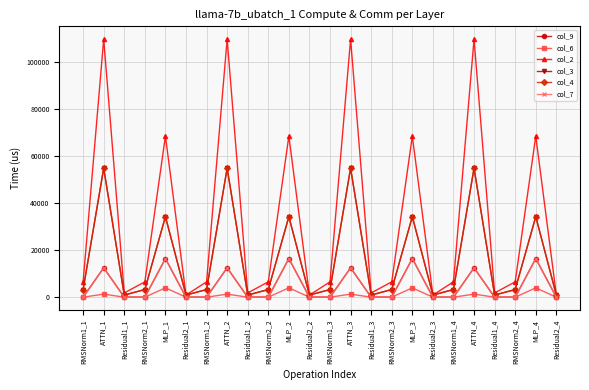

Reading left to right, what are all the values shown in this chart?

col_9: 0.0	12474.7	0.0	0.0	16404.2	0.0	0.0	12474.7	0.0	0.0	16404.2	0.0	0.0	12474.7	0.0	0.0	16404.2	0.0	0.0	12474.7	0.0	0.0	16404.2	0.0
col_6: 0.0	1309.2	0.0	0.0	3974.9	0.0	0.0	1309.2	0.0	0.0	3974.9	0.0	0.0	1309.2	0.0	0.0	3974.9	0.0	0.0	1309.2	0.0	0.0	3974.9	0.0
col_2: 6514.6	109491.1	1808.0	6514.6	68372.8	904.0	6514.6	109491.1	1808.0	6514.6	68372.8	904.0	6514.6	109491.1	1808.0	6514.6	68372.8	904.0	6514.6	109491.1	1808.0	6514.6	68372.8	904.0
col_3: 3257.3	54745.6	904.0	3257.3	34186.4	904.0	3257.3	54745.6	904.0	3257.3	34186.4	904.0	3257.3	54745.6	904.0	3257.3	34186.4	904.0	3257.3	54745.6	904.0	3257.3	34186.4	904.0
col_4: 3257.3	54745.6	904.0	3257.3	34186.4	904.0	3257.3	54745.6	904.0	3257.3	34186.4	904.0	3257.3	54745.6	904.0	3257.3	34186.4	904.0	3257.3	54745.6	904.0	3257.3	34186.4	904.0
col_7: 0.0	12474.7	0.0	0.0	16404.2	0.0	0.0	12474.7	0.0	0.0	16404.2	0.0	0.0	12474.7	0.0	0.0	16404.2	0.0	0.0	12474.7	0.0	0.0	16404.2	0.0